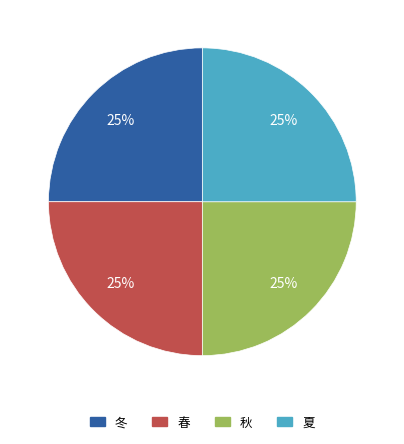

To the nearest percent, what percentage of the pie is 夏?

25%